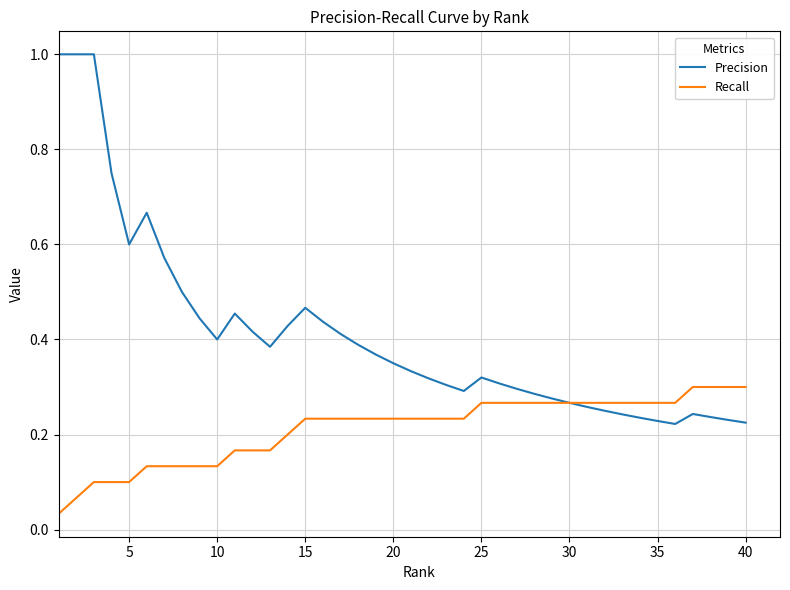

Which series has the widest spread of values?

Precision